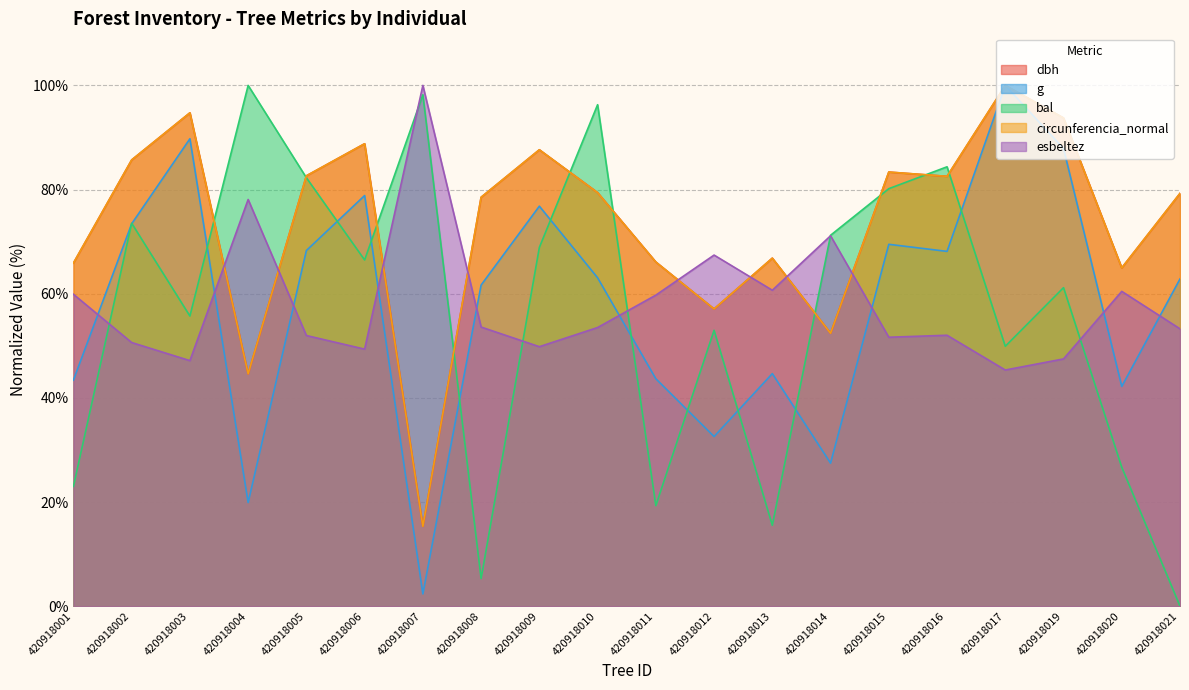

How many lines are shown in the chart?

5